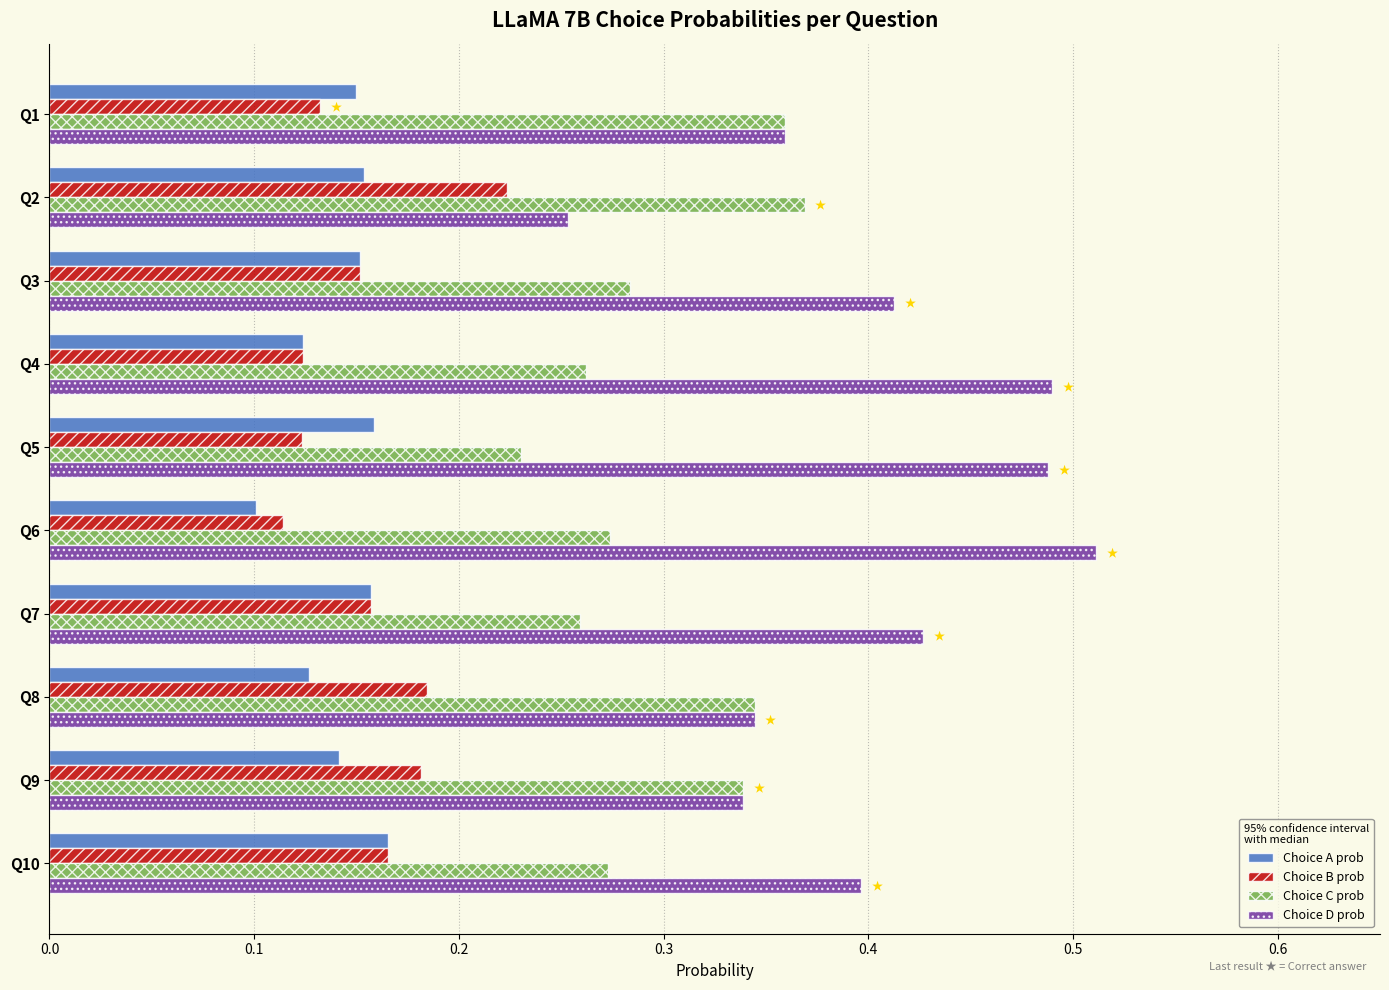

What are all the series names shown in the legend?

Choice A prob, Choice B prob, Choice C prob, Choice D prob